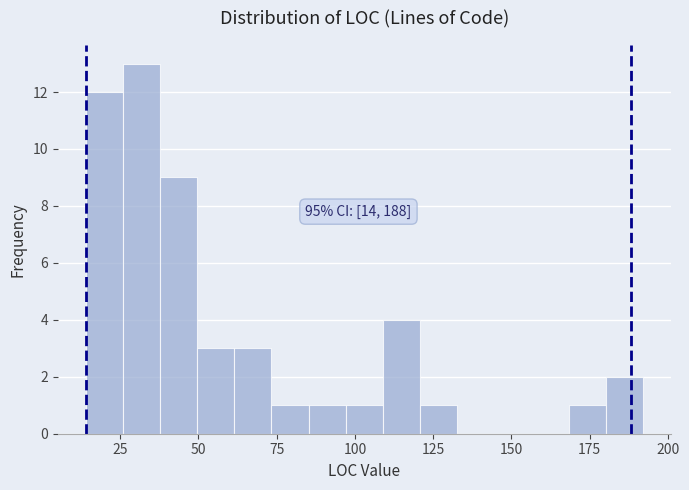

Around what value on the x-axis is the tallest bar? Give the approximate position of its centre, as read against the axis.

30